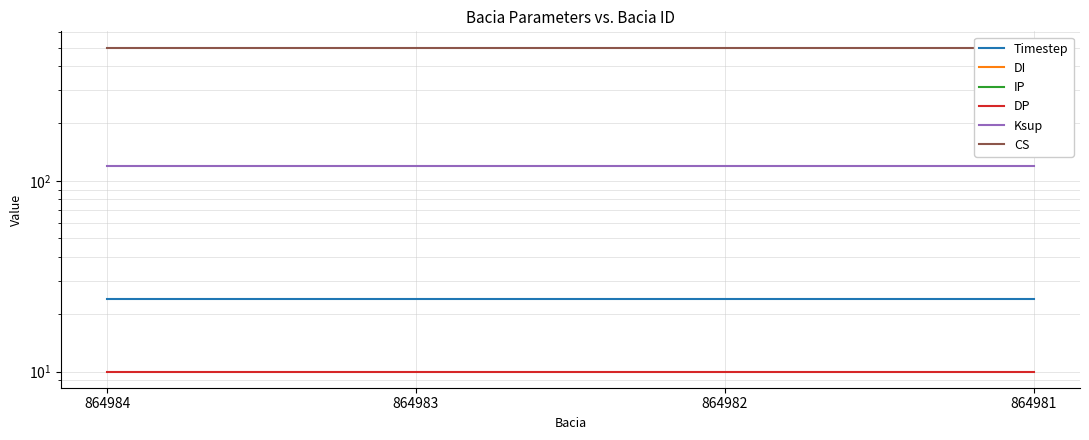

Count the number of categories in the chart.

4